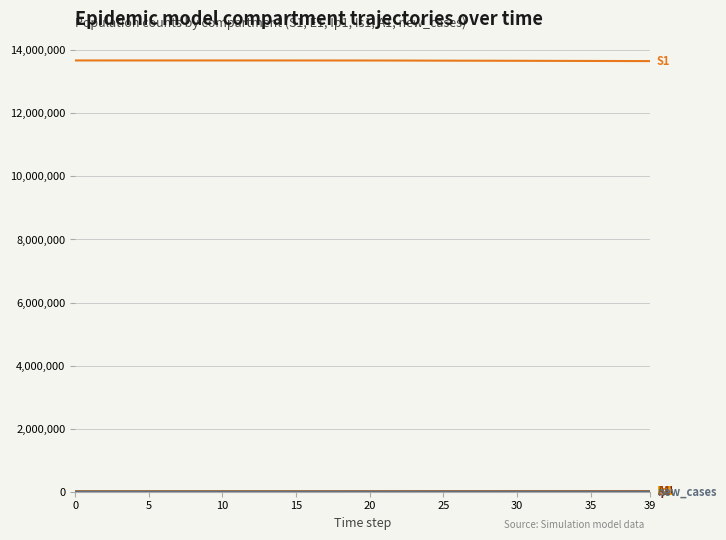

What is the maximum value shown in the chart?

13678500.0